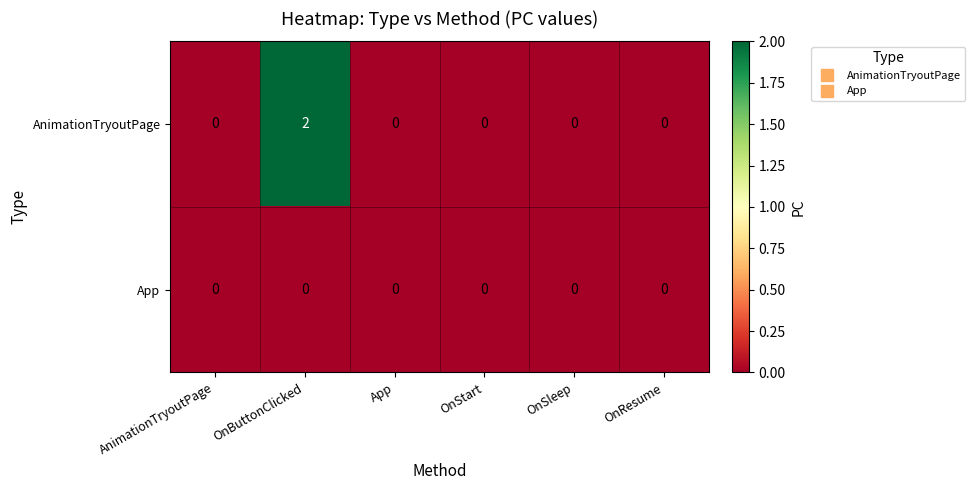

At which category does the chart reach its peak across all series?

OnButtonClicked